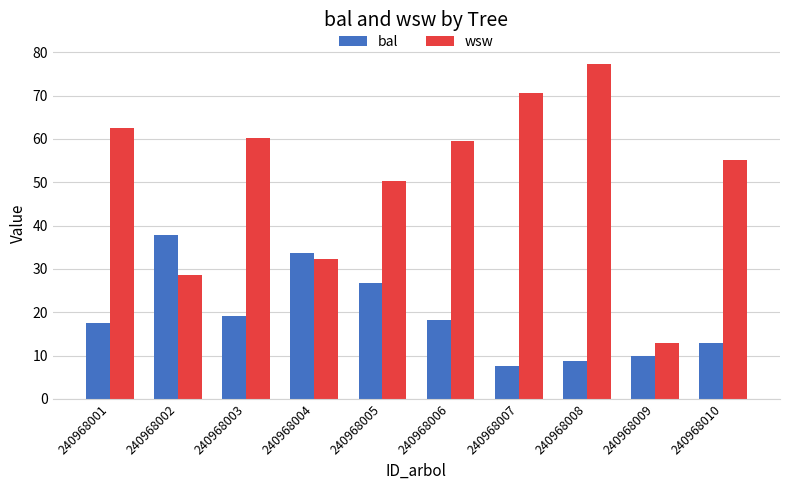

Rank the series by their average value, from highest to lowest.

wsw, bal